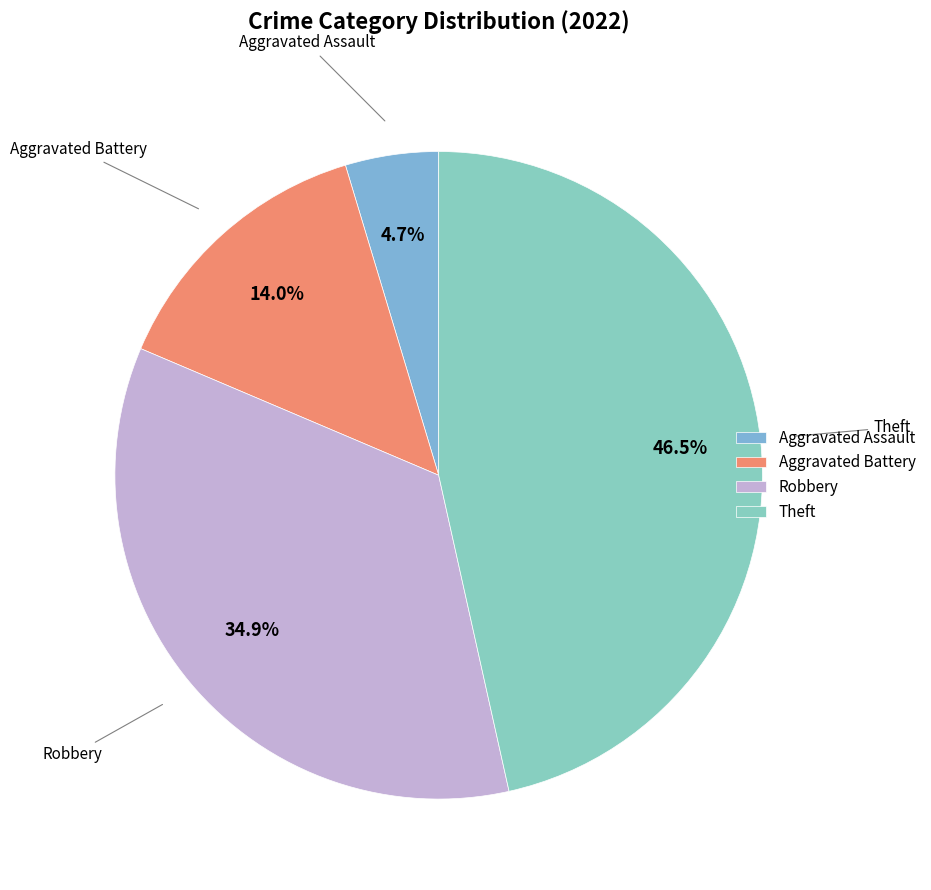

To the nearest percent, what is the difference between the Aggravated Assault and Aggravated Battery slice percentages?

9%